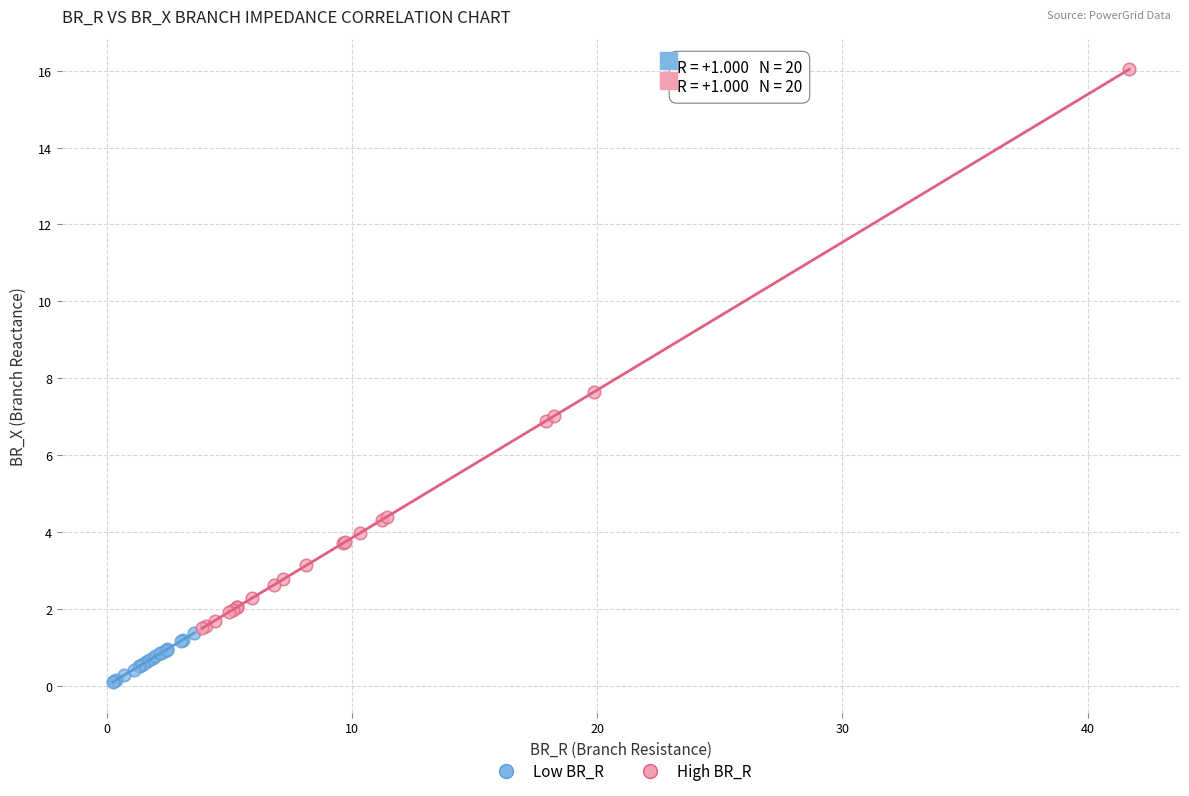

Which series has the widest spread of Y values?

High BR_R